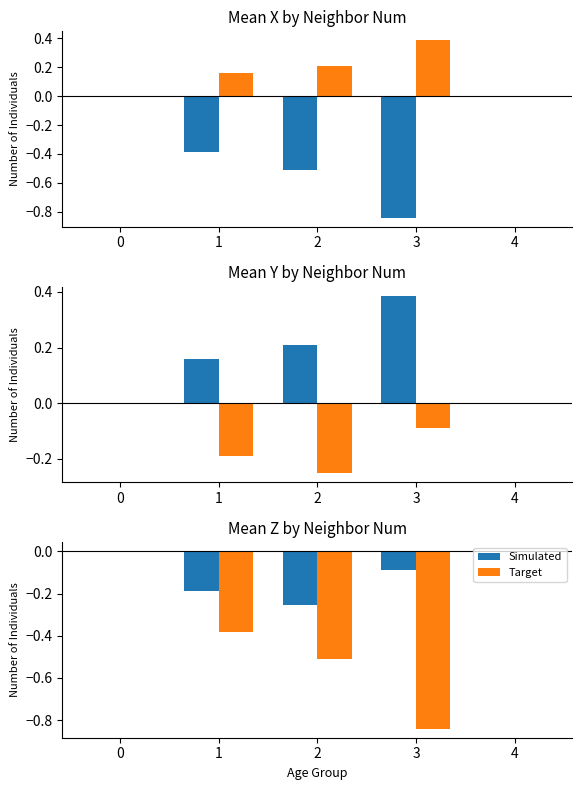

What is the value of the Target bar at the 4th from the left?

-0.8